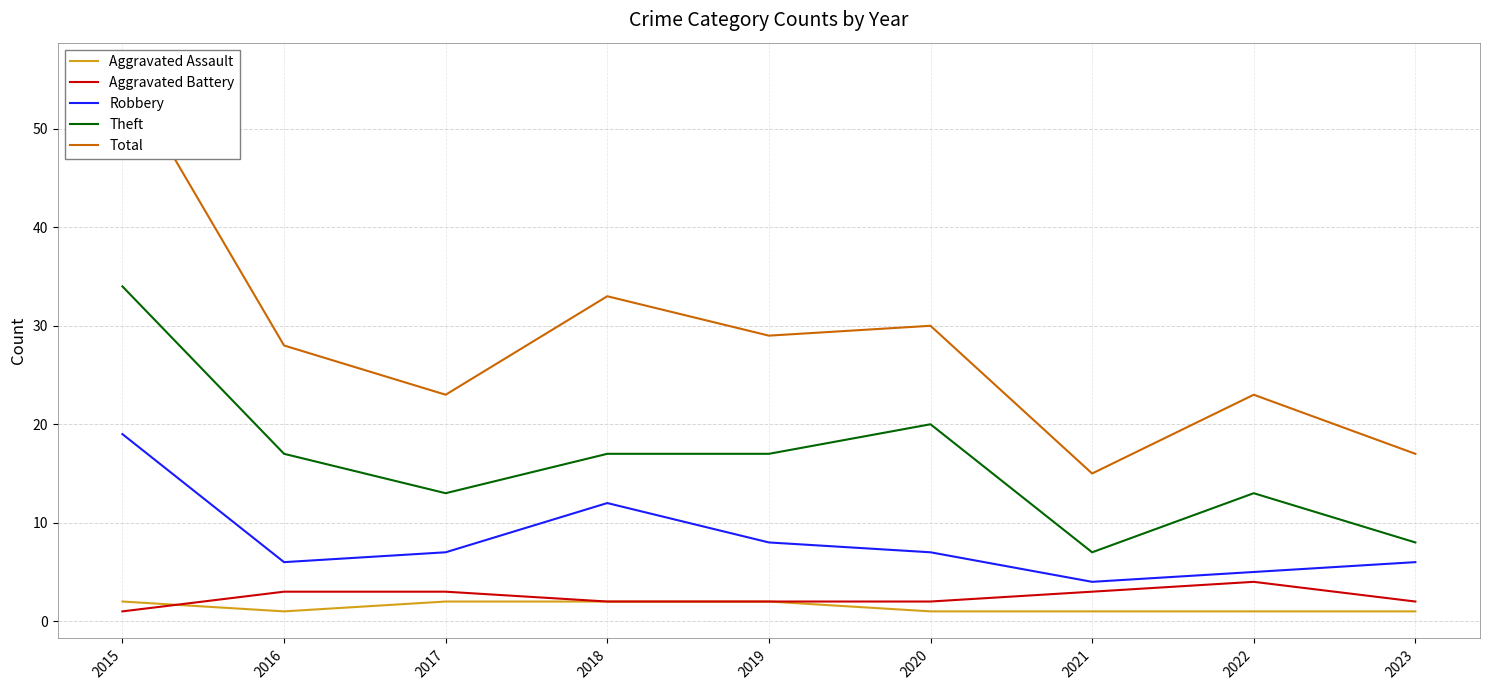

Reading right to left, what are all the values shown in this chart?

Aggravated Assault: 1	1	1	1	2	2	2	1	2
Aggravated Battery: 2	4	3	2	2	2	3	3	1
Robbery: 6	5	4	7	8	12	7	6	19
Theft: 8	13	7	20	17	17	13	17	34
Total: 17	23	15	30	29	33	23	28	56